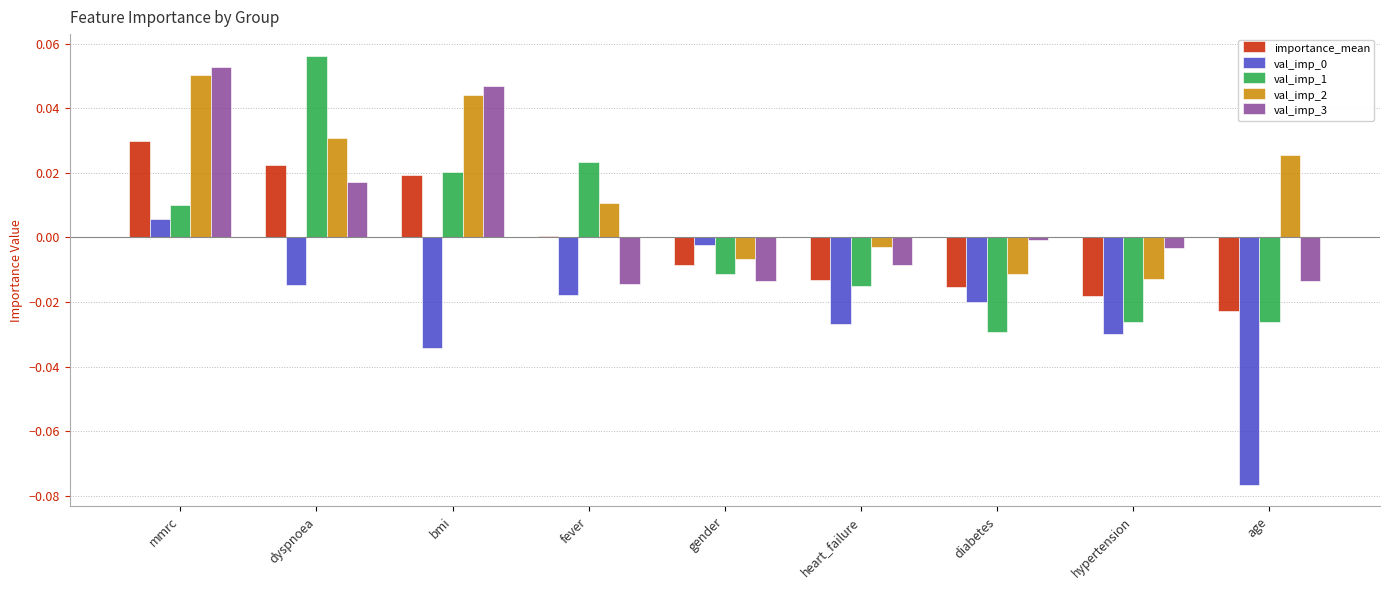

True or false: val_imp_1 has a value of 0.0 at mmrc.

True